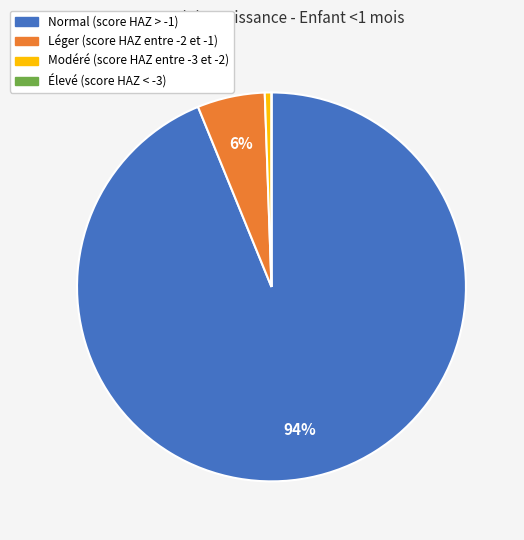

To the nearest percent, what is the average slice percentage?

25%